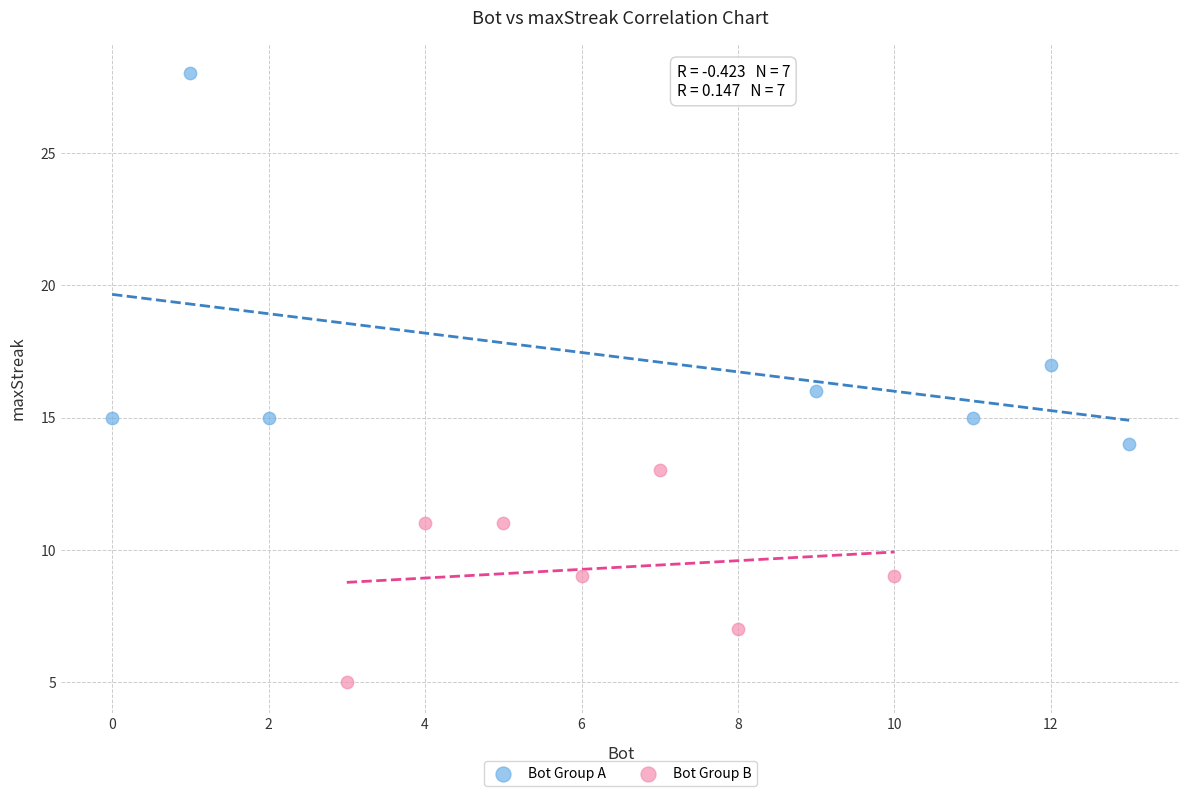

What are all the series names shown in the legend?

Bot Group A, Bot Group B